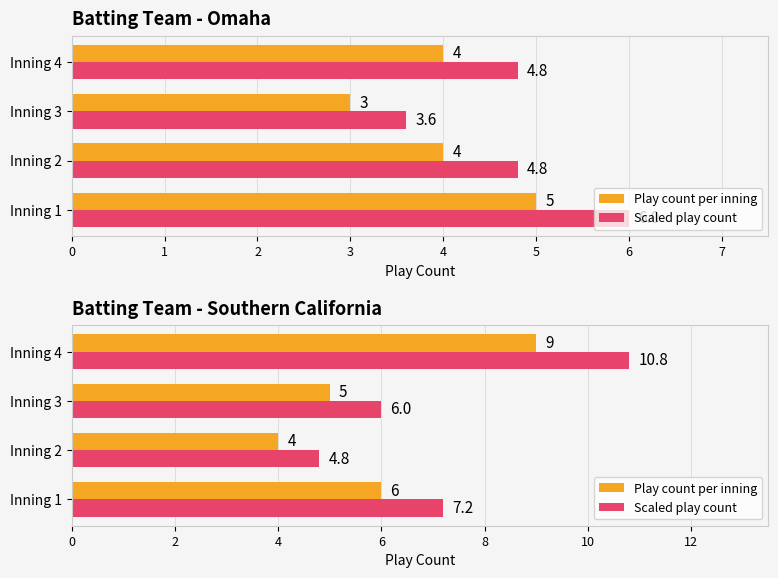

What is the difference between the Play count per inning values at Inning 3 and Inning 2?

1.0